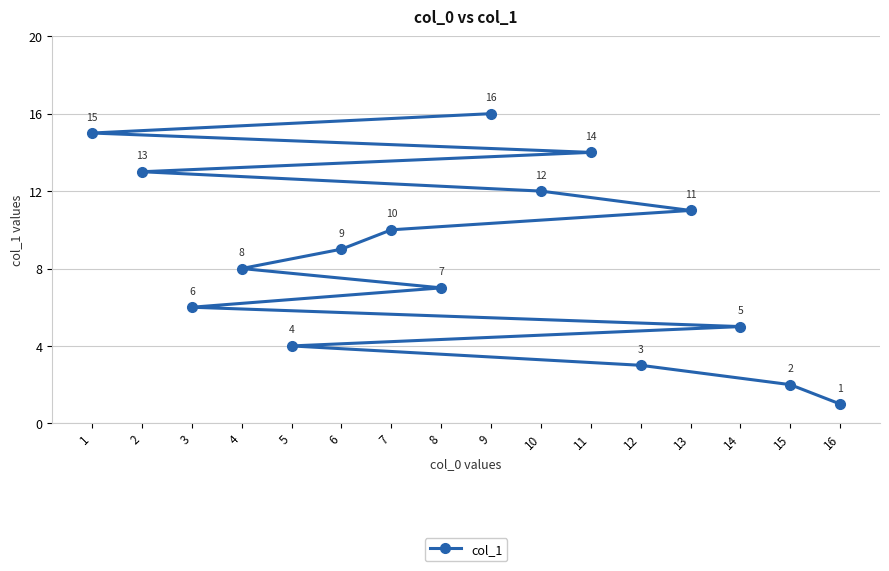

True or false: there are more than 2 points higher than both neighbors.

False